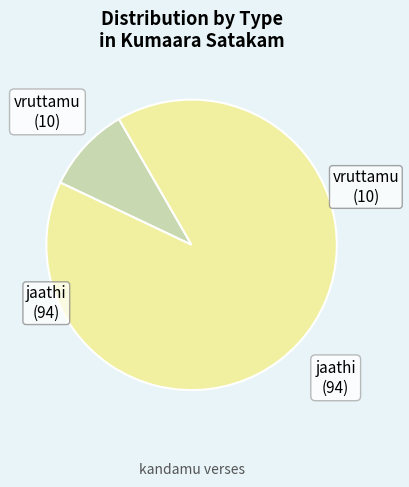

Is there a majority slice in this chart?

Yes